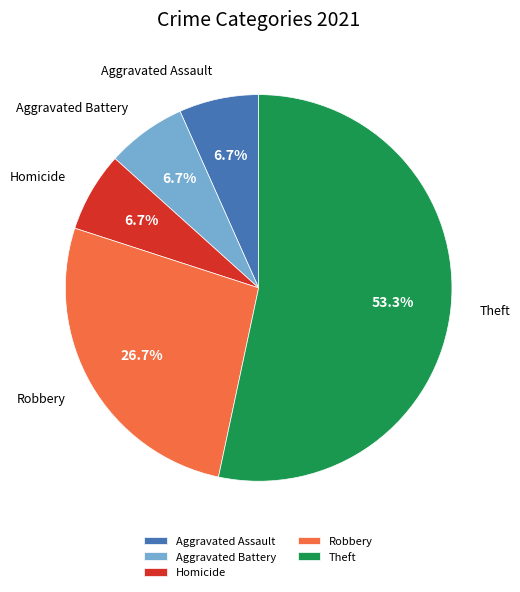

Approximately how many times larger is the value at Homicide compared to Aggravated Battery?

1.0